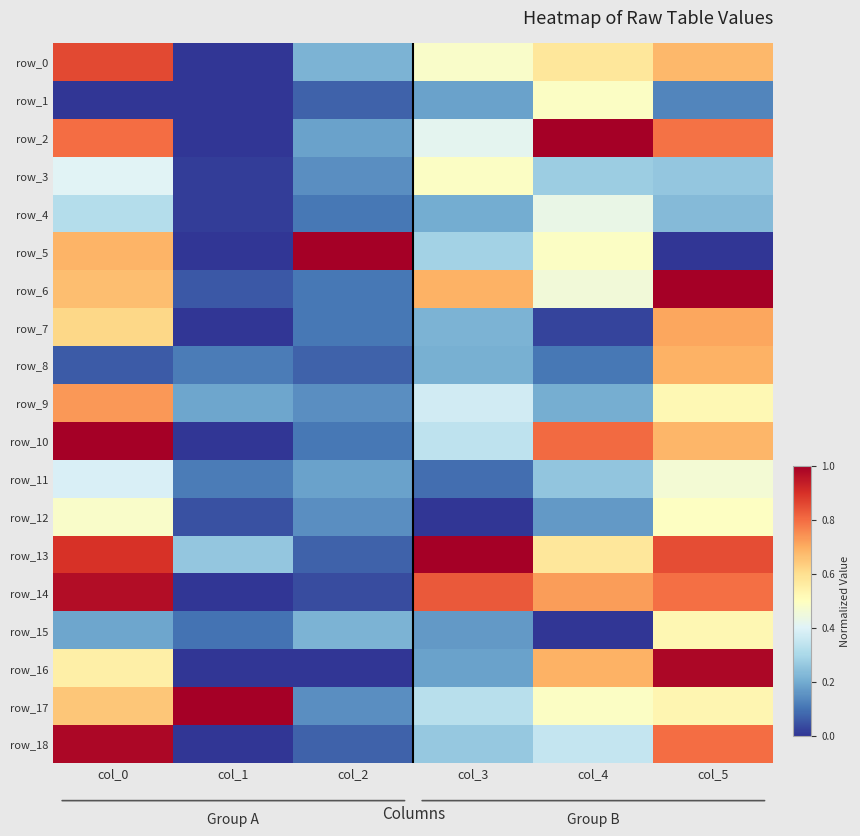

What is the sum of the row_3 values at col_4 and col_3?

0.8